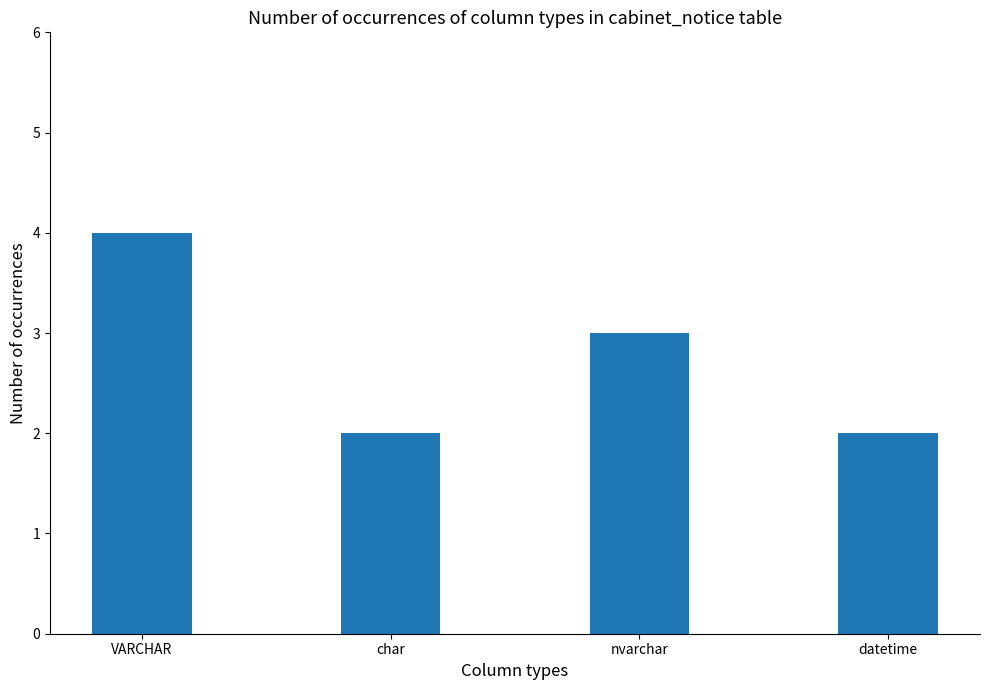

What value does the data have at VARCHAR?

4